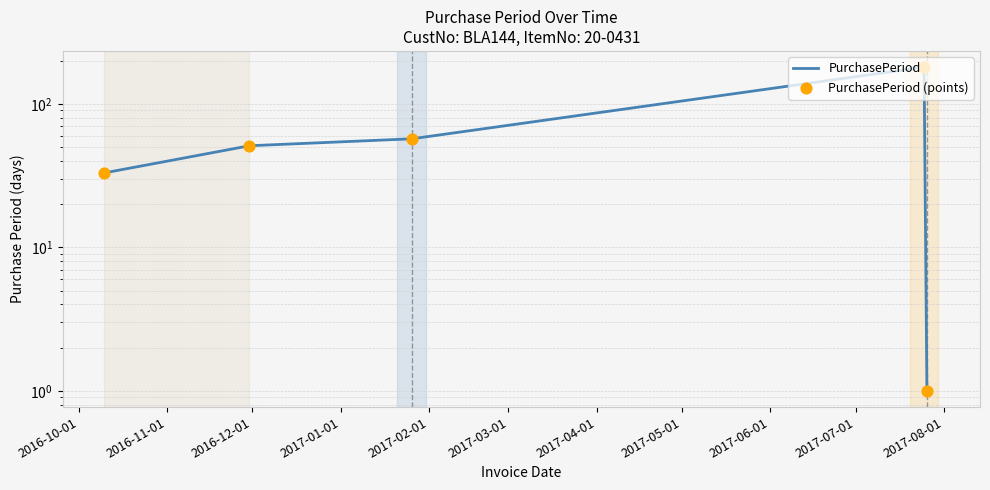

Which series reaches the minimum Y coordinate?

PurchasePeriod